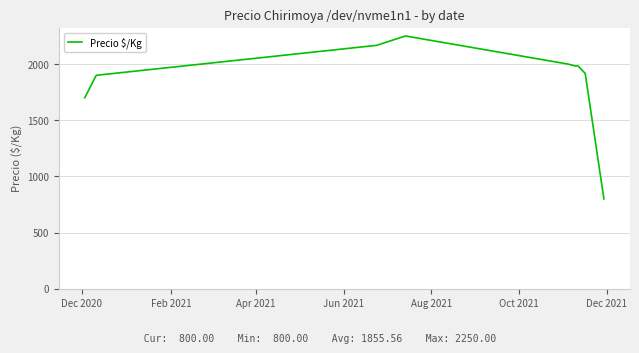

What is the minimum value shown in the chart?

800.0